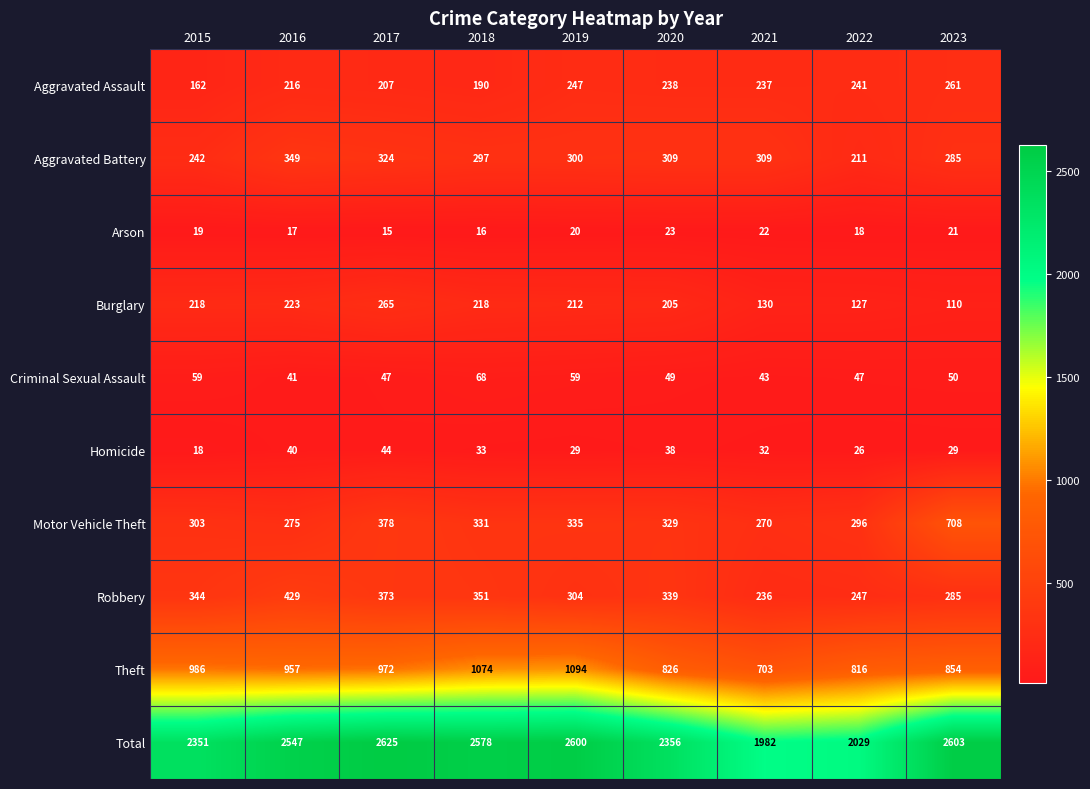

What is the maximum value for Aggravated Assault?

261